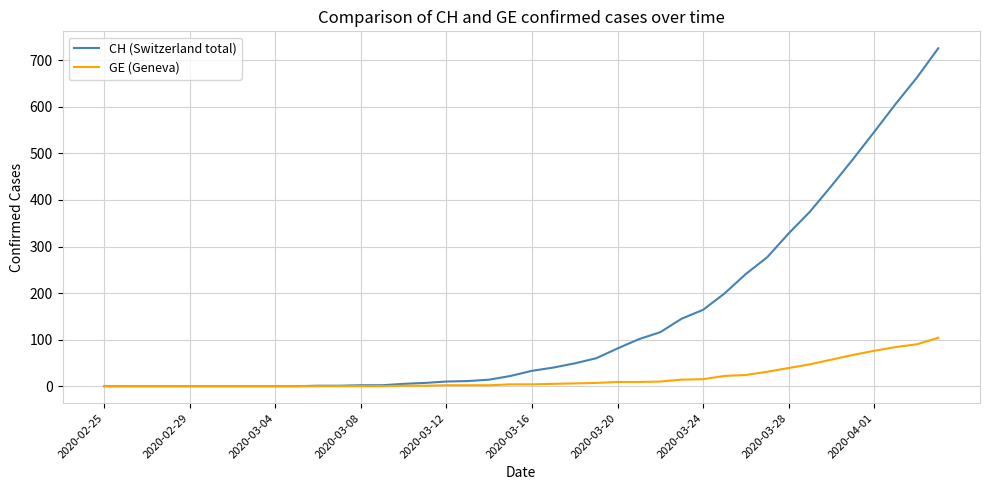

Which series has the largest total across all categories?

CH (Switzerland total)